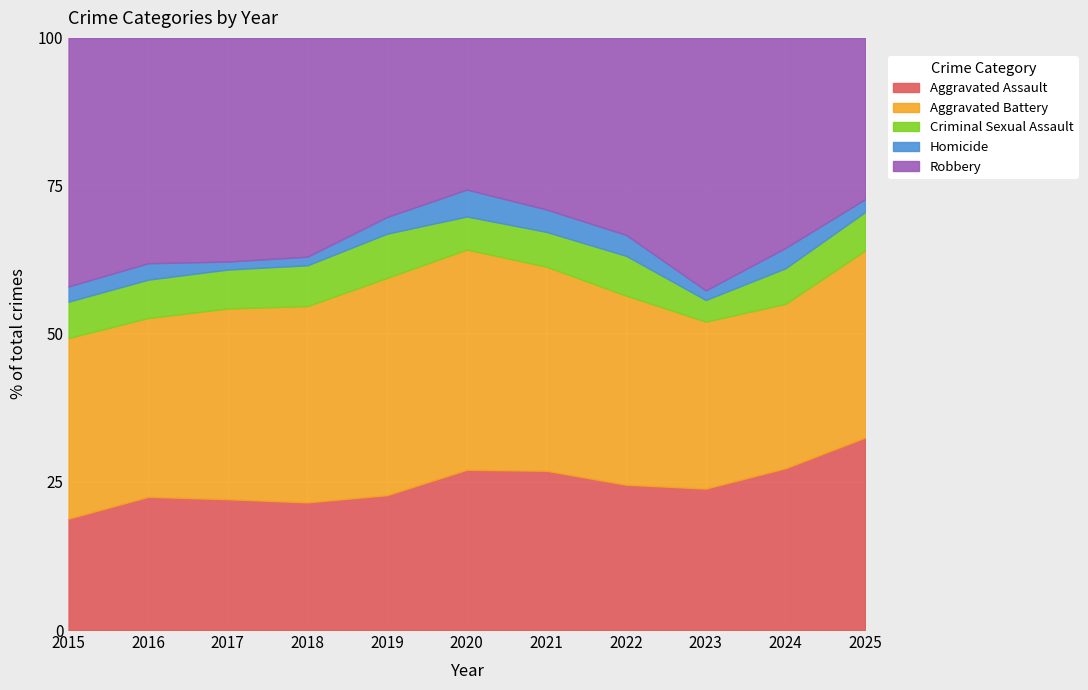

True or false: Aggravated Battery and Aggravated Assault intersect in this chart.

True